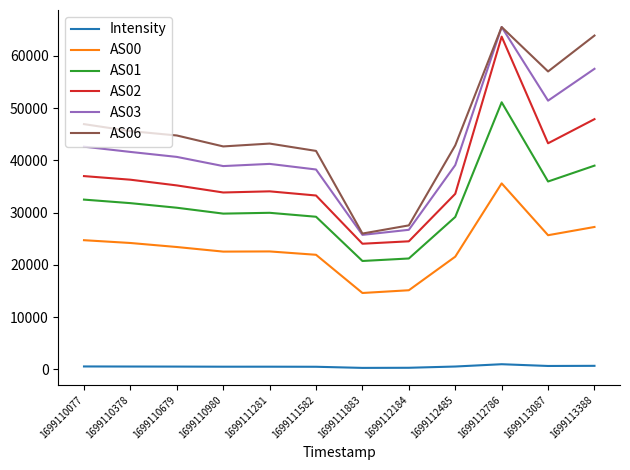

In AS01, how many points are lower than both neighbors (excluding endpoints)?

3